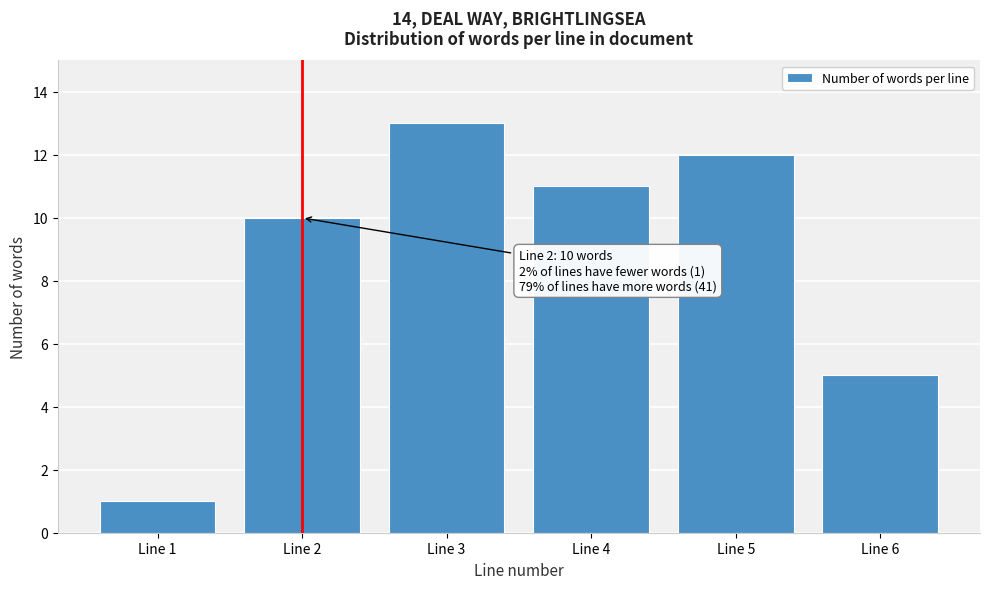

Reading right to left, list all the values displayed in this chart.

5	12	11	13	10	1